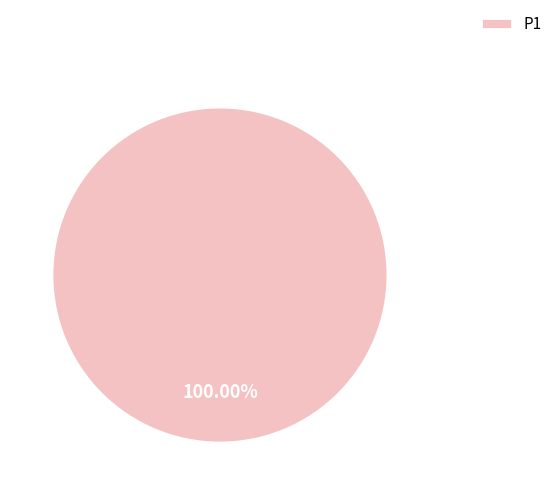

Rank the categories by value from highest to lowest.

P1